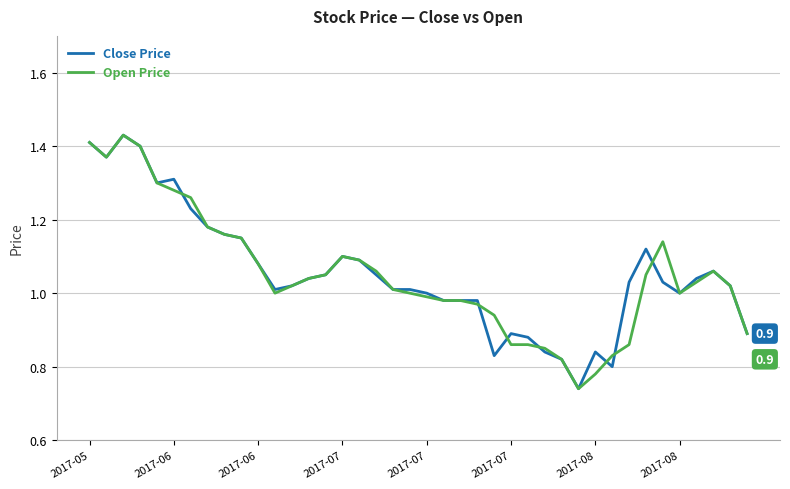

Is this an area chart (filled region under the line)?

No